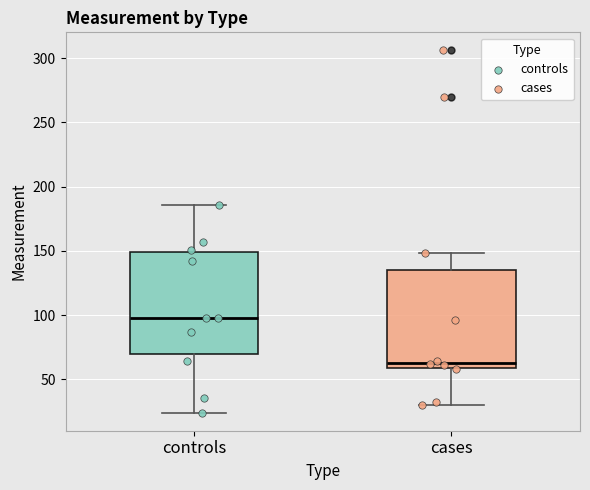

Where does the lower whisker of the box for cases end on the y-axis? The values are not printed on the chart, so give them approximately, as read against the axis.

30